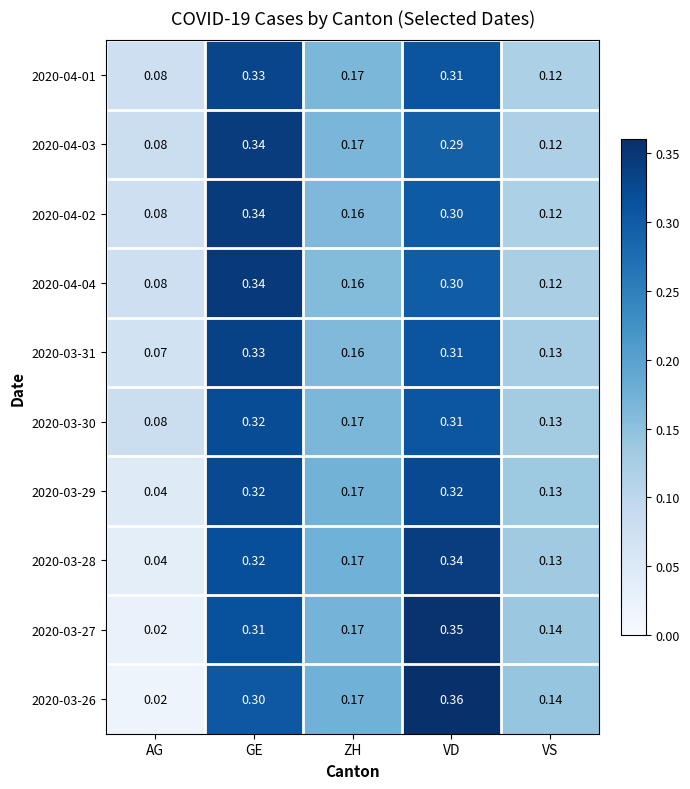

How many series are shown in this chart?

10